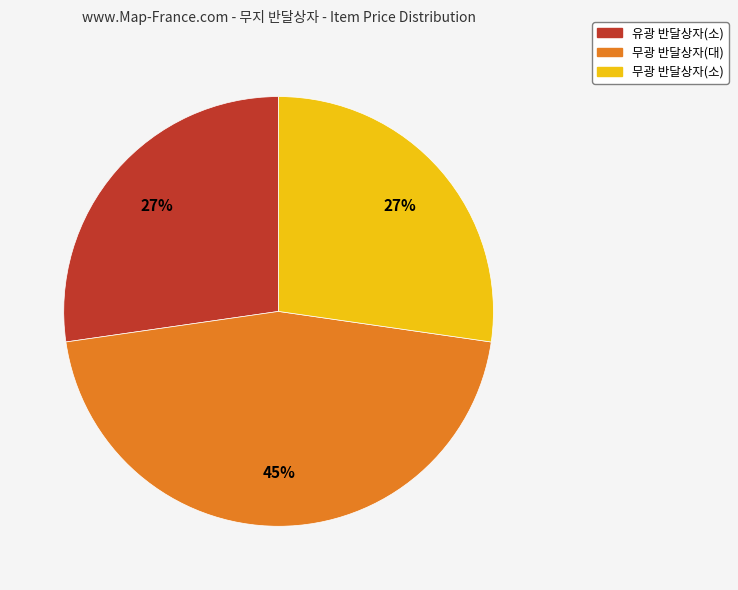

Is there a majority slice in this chart?

No